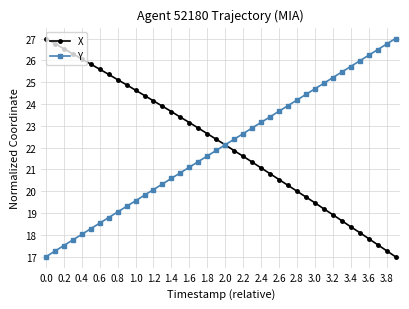

How many categories are shown in the chart?

40